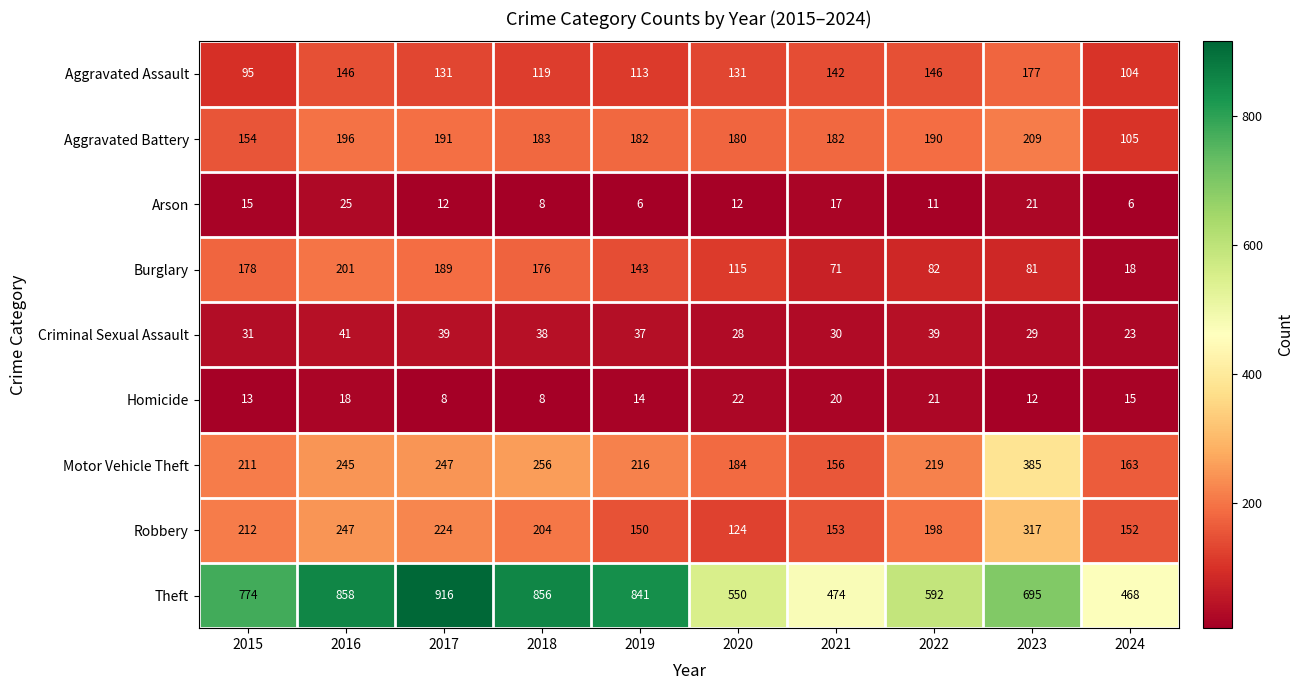

Between 2017 and 2019, which series saw the biggest shift?

Theft